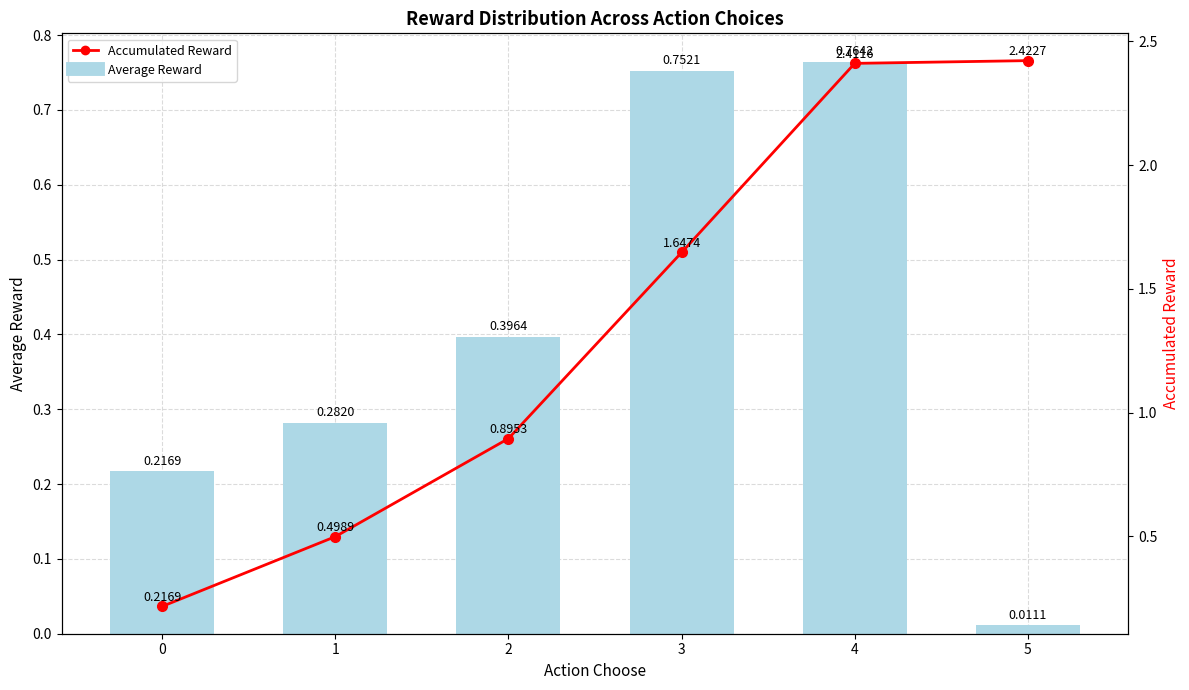

True or false: Accumulated Reward has a value of 0.3 at 2.

False